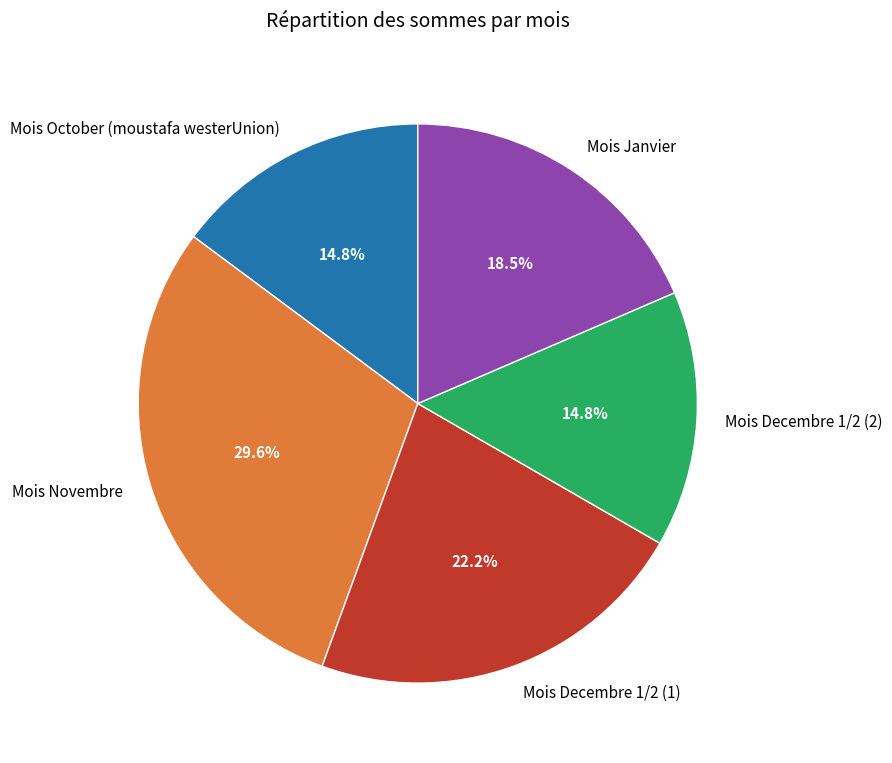

How many slices are in this pie chart?

5